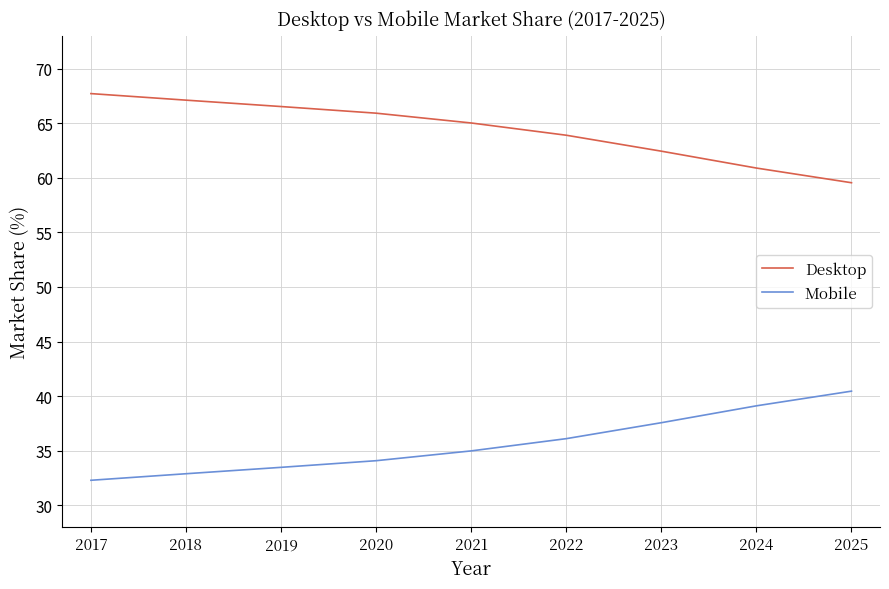

Rank the series at 2021 from highest to lowest value.

Desktop, Mobile